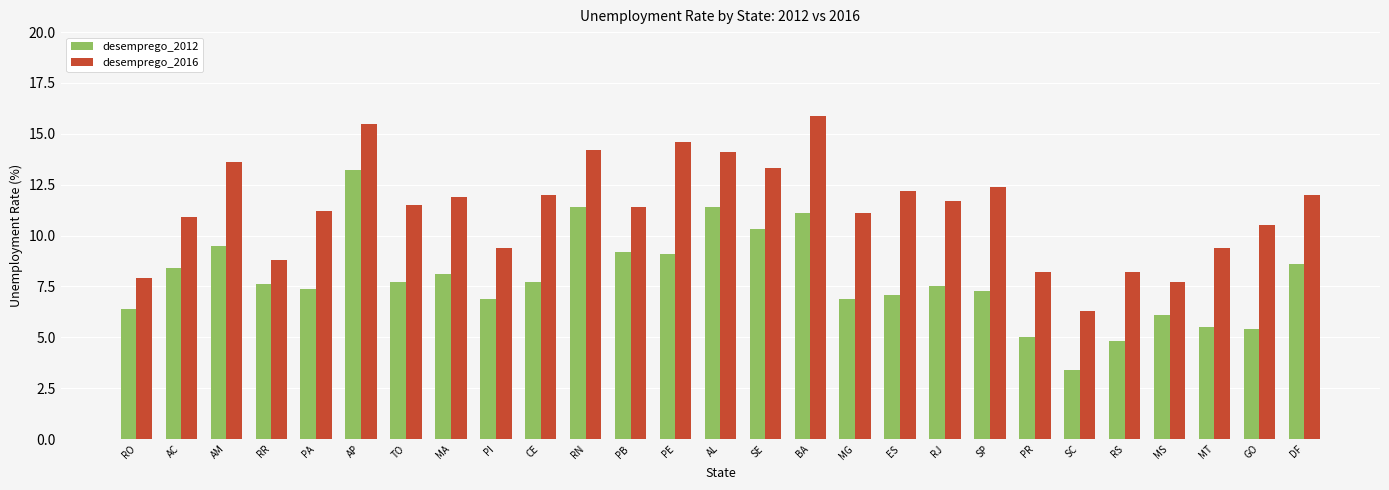

How many data points in desemprego_2016 are less than 11?

10